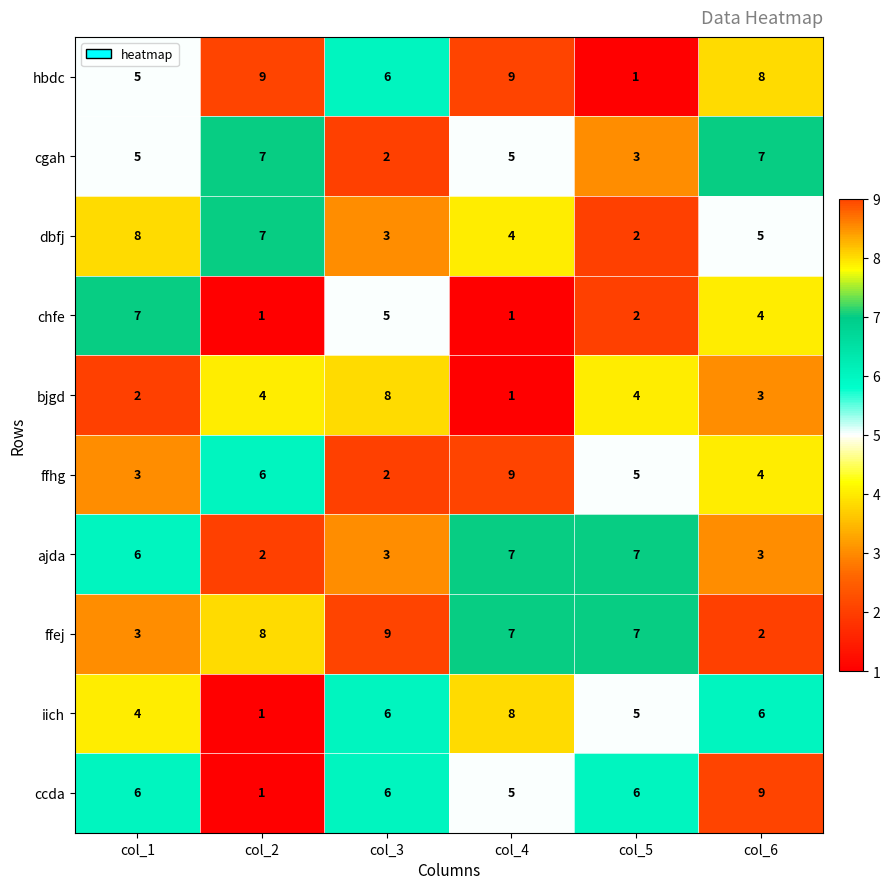

What is the spread (max minus min) of values at col_6?

7